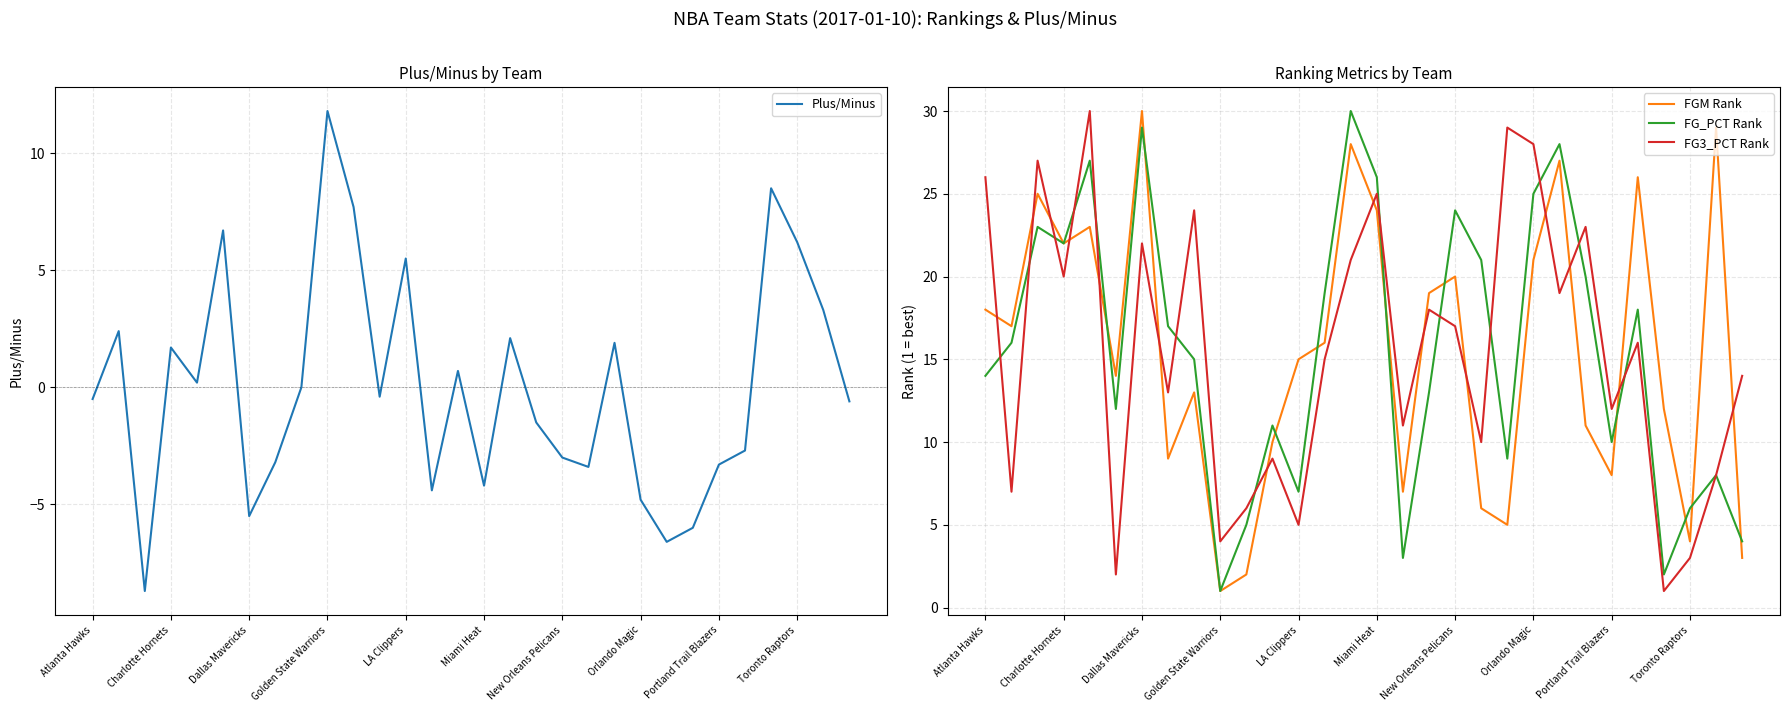

What is the highest value of the FG3_PCT Rank series?

30